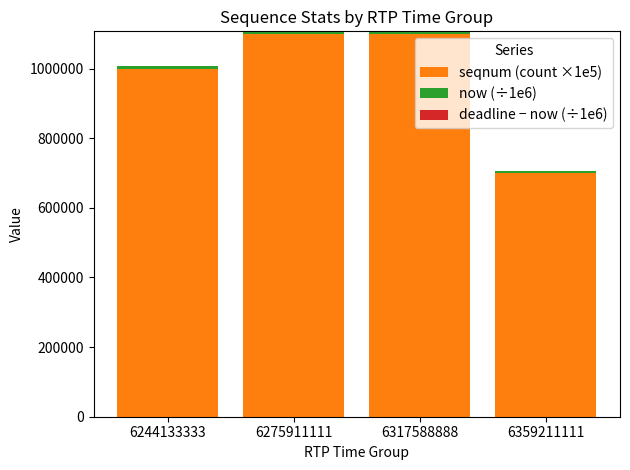

What is the sum of the now (÷1e6) values at 6244133333 and 6317588888?

13846